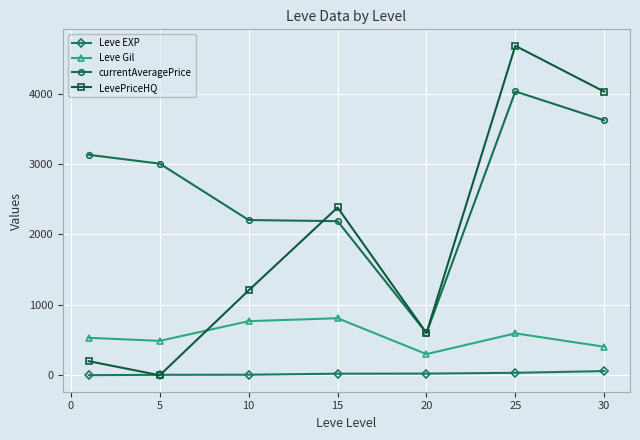

How many interior local peaks does the LevePriceHQ series have?

2